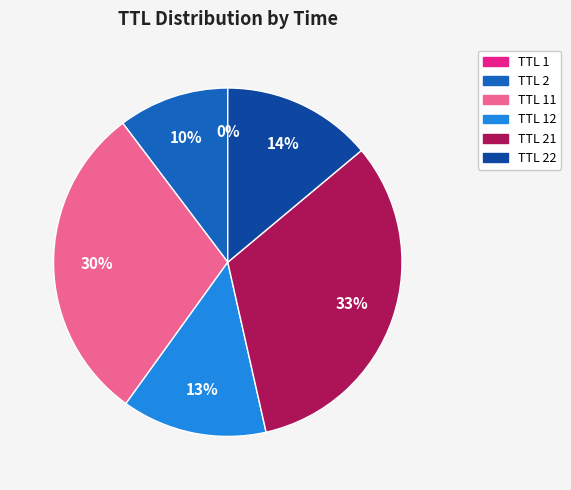

Is there any slice that represents more than half of the pie?

No